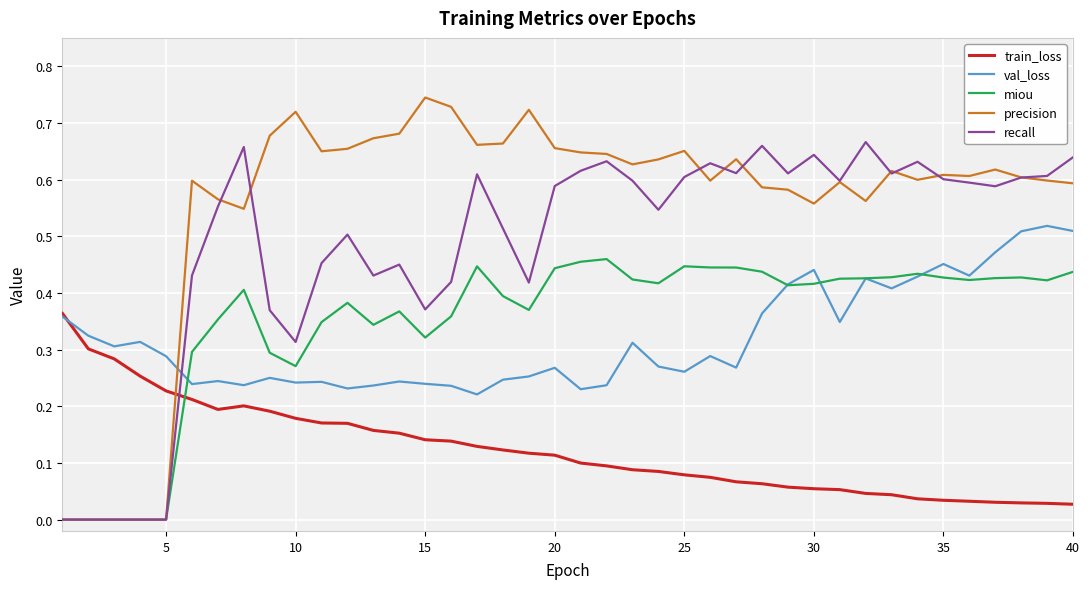

Which series has the largest total across all categories?

precision